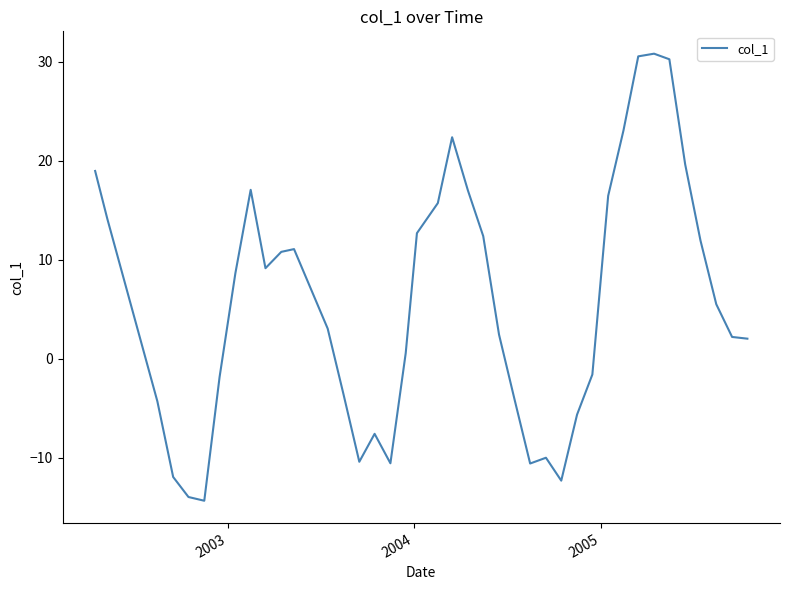

True or false: there are more than 1 points higher than both neighbors.

True